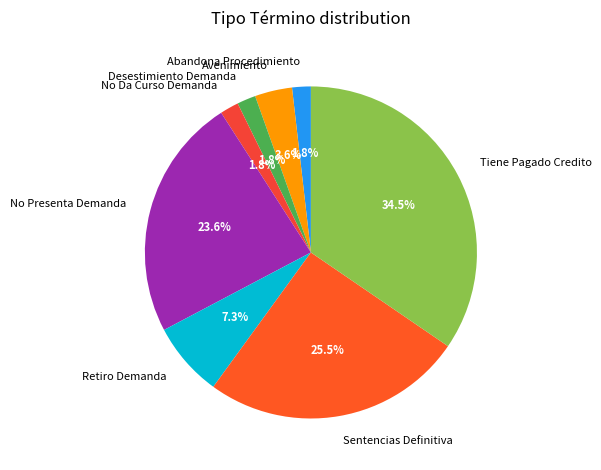

Which has a higher value, Tiene Pagado Credito or Desestimiento Demanda?

Tiene Pagado Credito